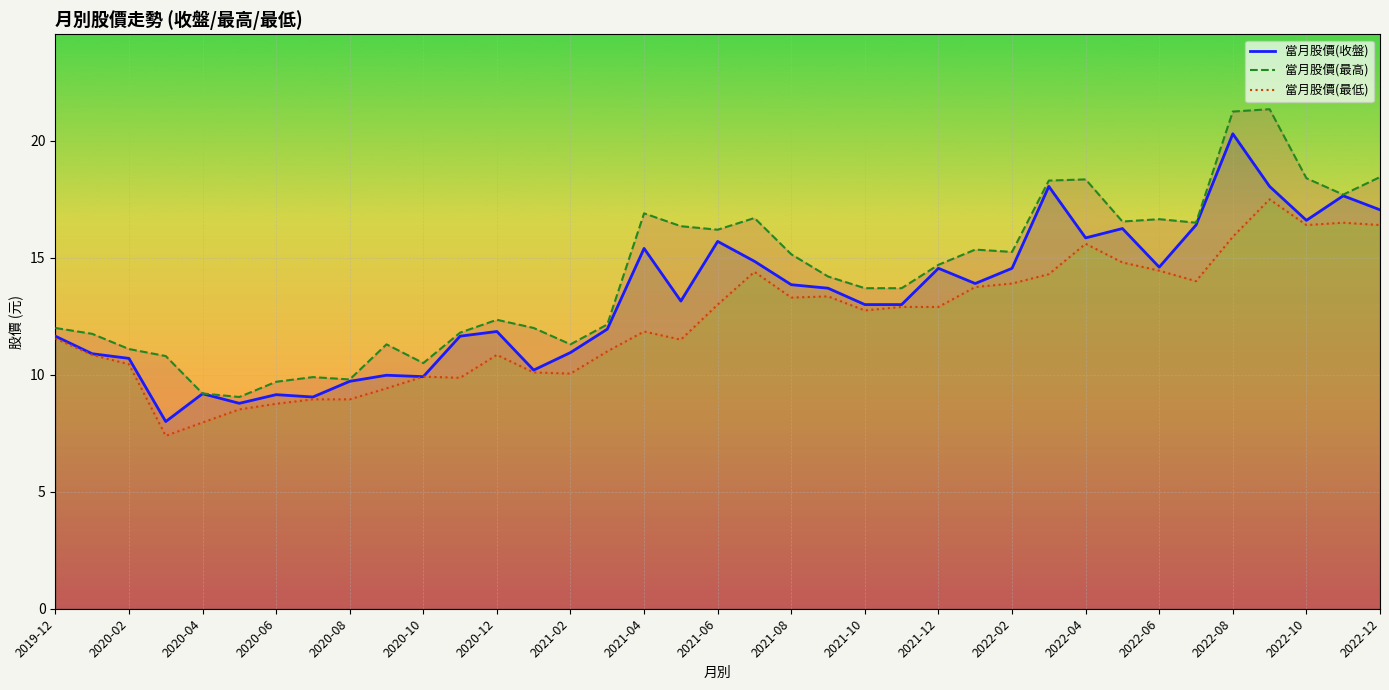

Which category has the highest value in the 當月股價(最高) series?

33